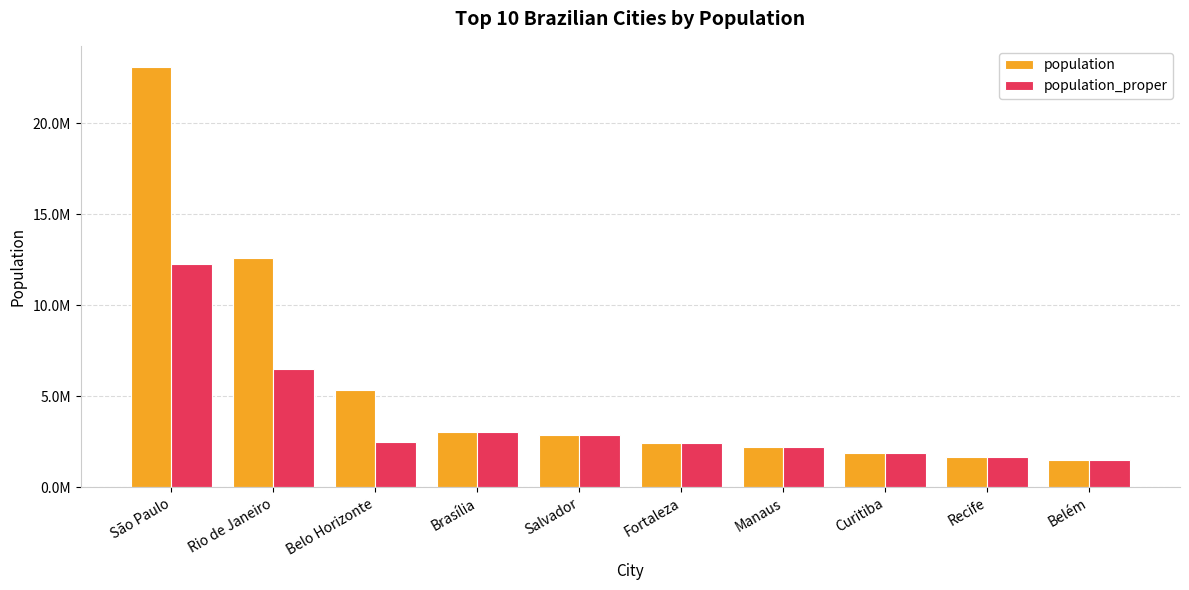

Does the chart contain stacked bars?

No